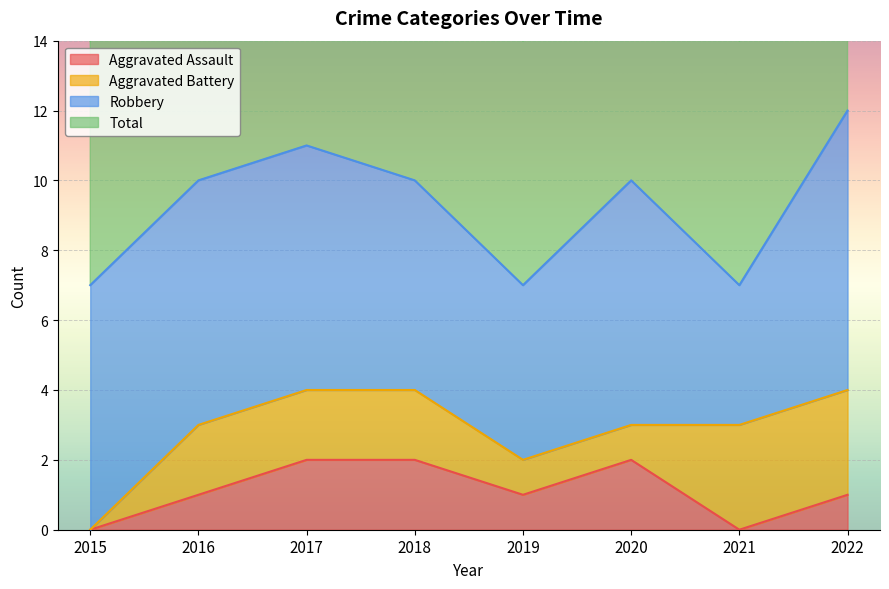

Where is the first local maximum for Total?

2017